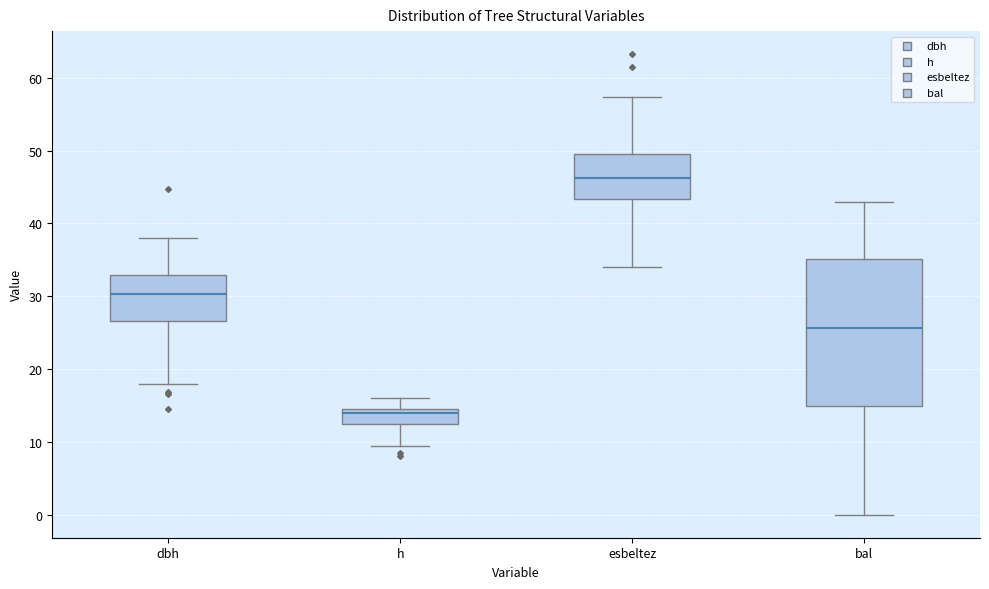

Reading left to right, read every box against the y-axis: the position of its median line, the range the box covers, and the ends of its whiskers. The values are not printed on the chart, so give them approximately, as read against the axis.

dbh: median 30, box 27 to 33, whiskers 18 to 38
h: median 14, box 13 to 15, whiskers 10 to 16
esbeltez: median 46, box 43 to 50, whiskers 34 to 57
bal: median 26, box 15 to 35, whiskers 0 to 43